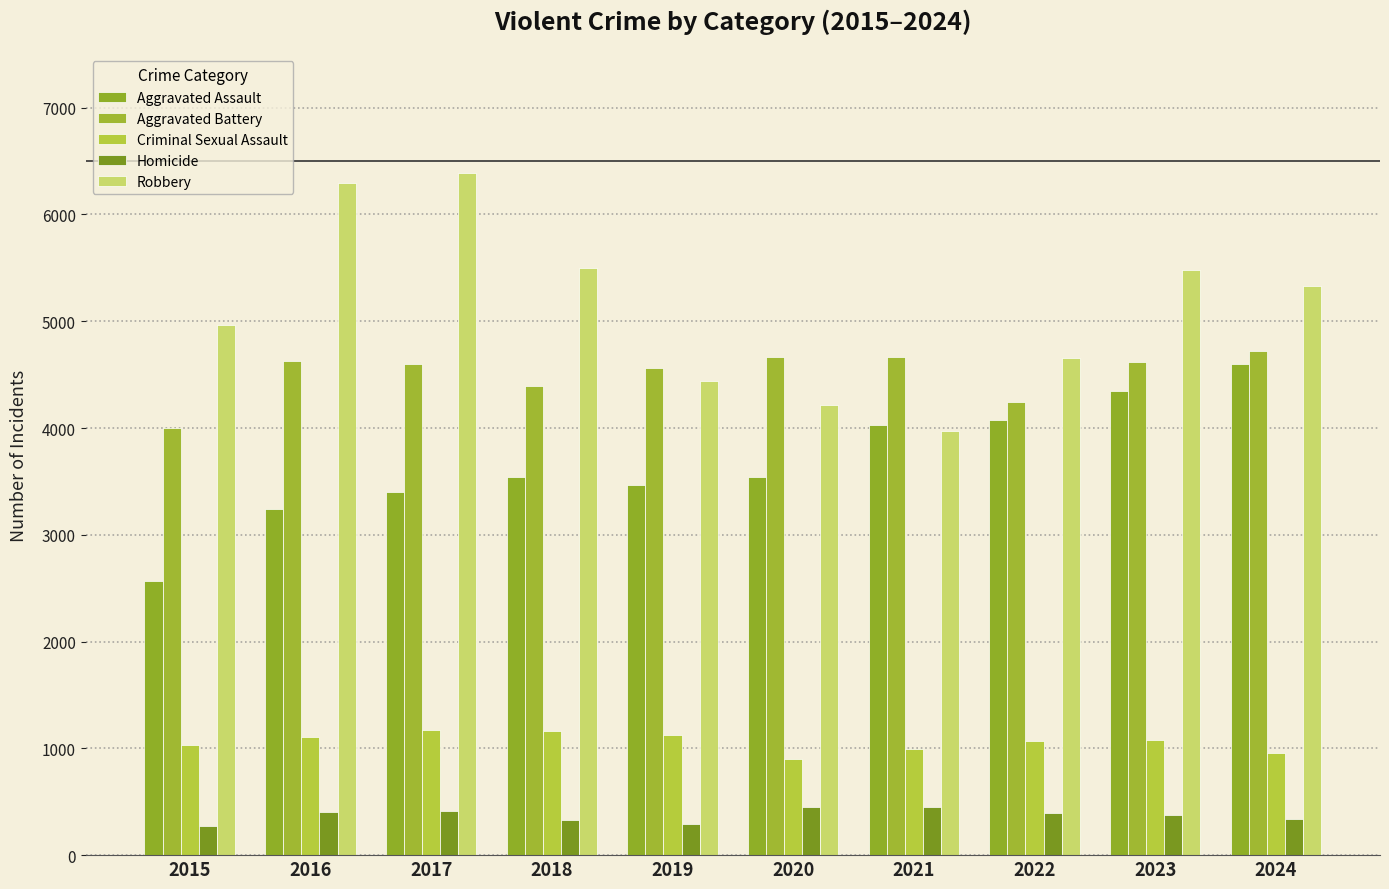

The value of Homicide at 2020 is 452. True or false?

True